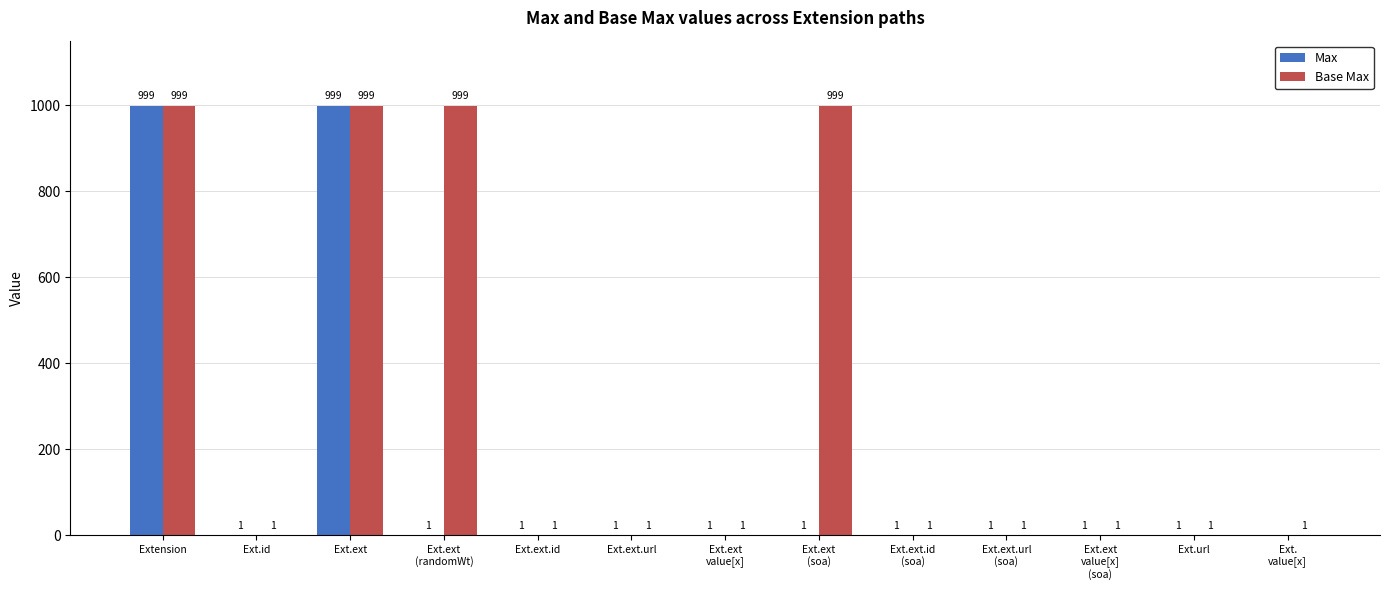

Which series has the largest range (max minus min)?

Max